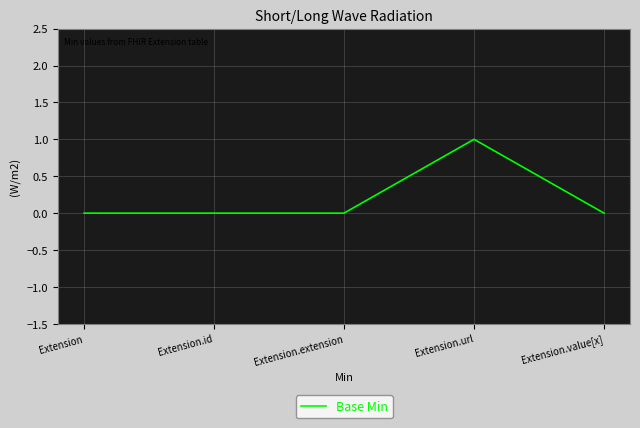

Is this an area chart (filled region under the line)?

No